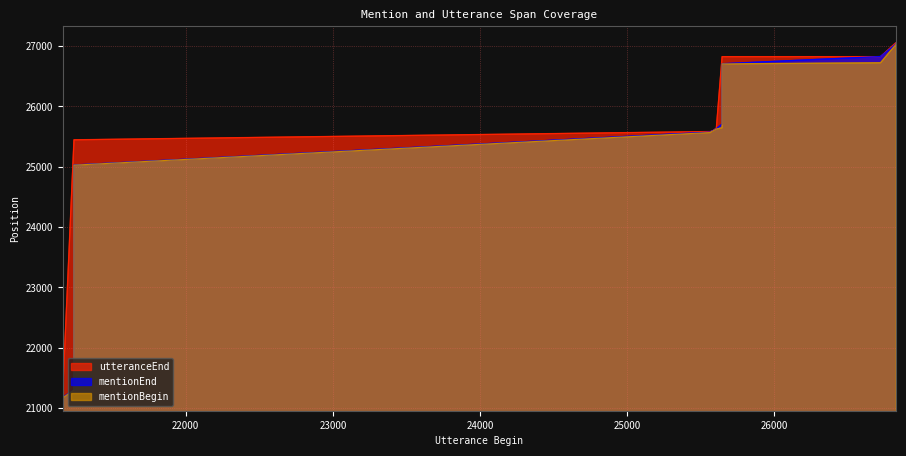

How many data points in mentionBegin are above 25027?

19